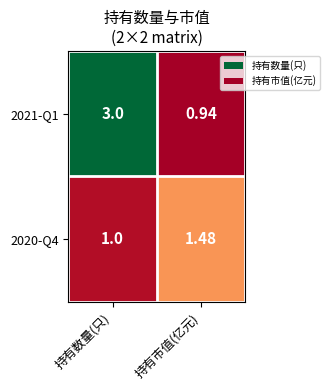

What is the spread (max minus min) of values at 持有数量(只)?

2.0